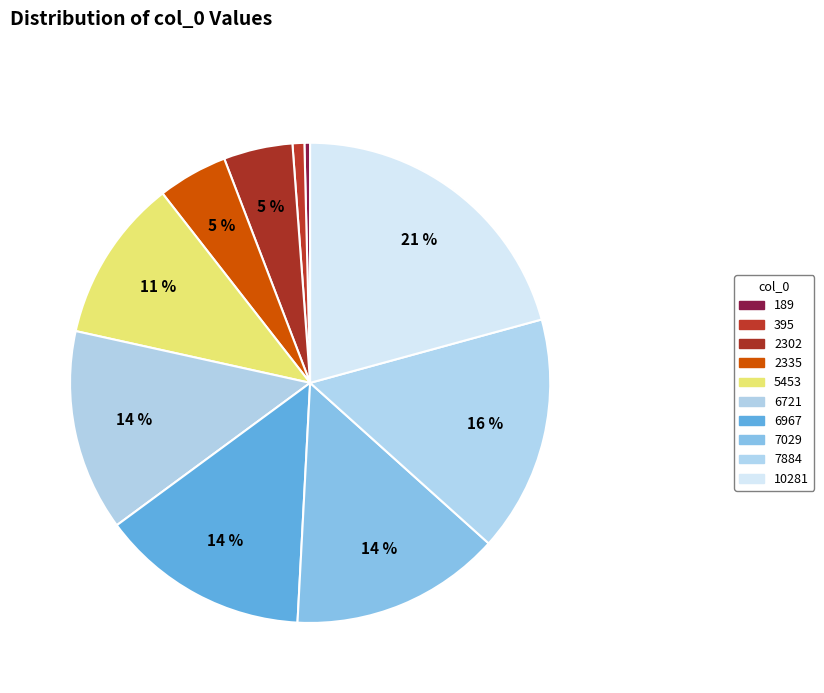

Rank the categories by value from lowest to highest.

189, 395, 2302, 2335, 5453, 6721, 6967, 7029, 7884, 10281